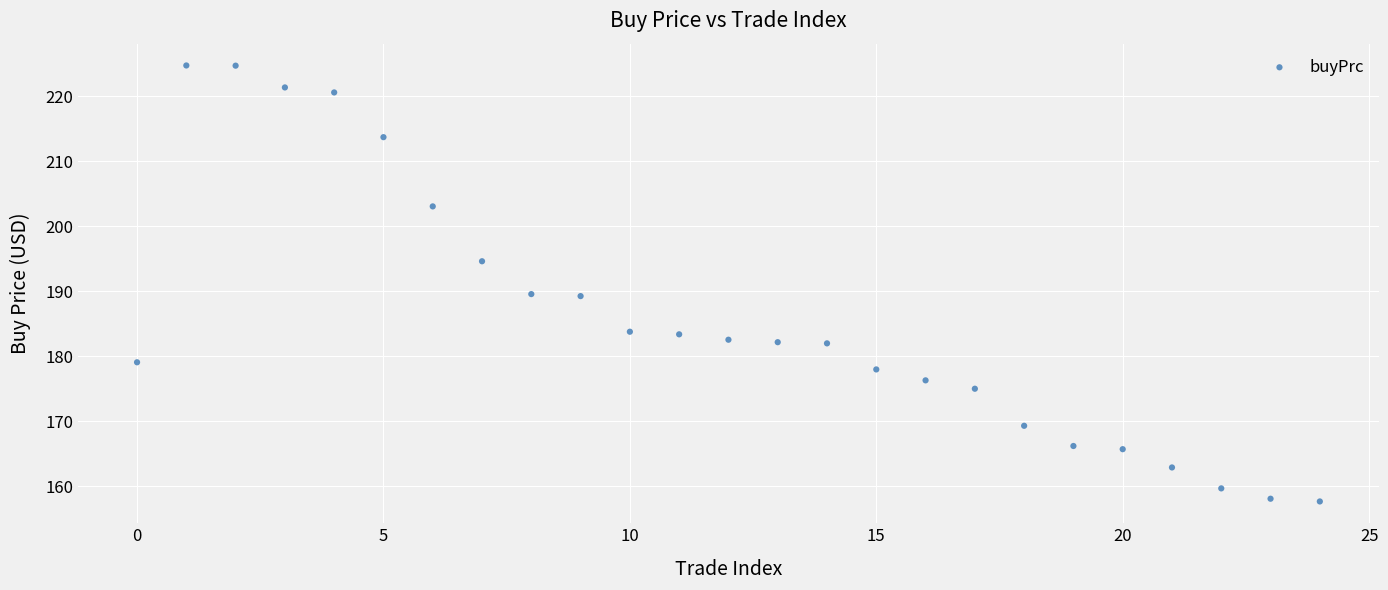

What is the range of Y values (max minus min)?

67.1